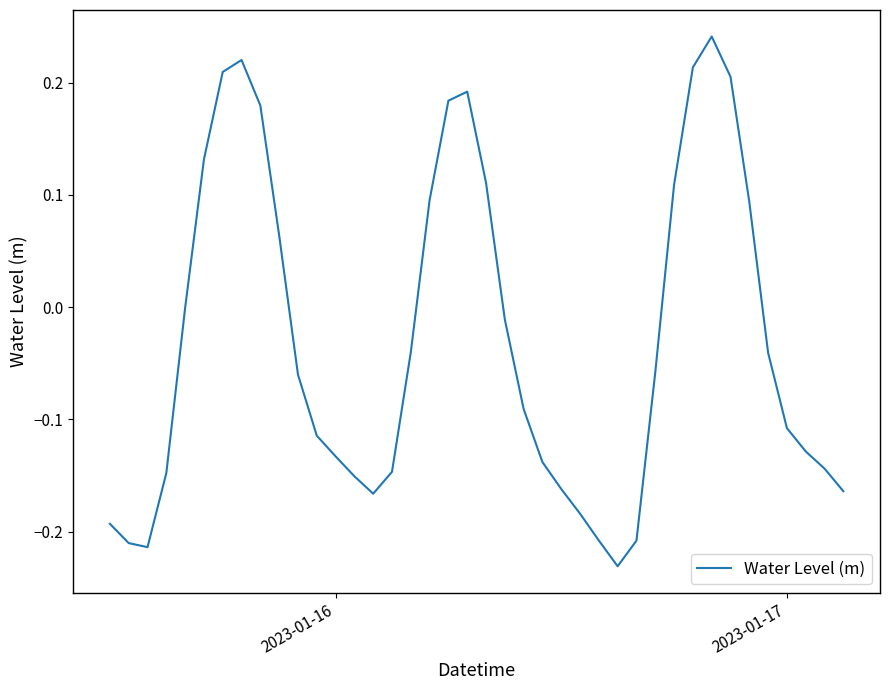

What is the difference between the maximum and minimum values?

0.5